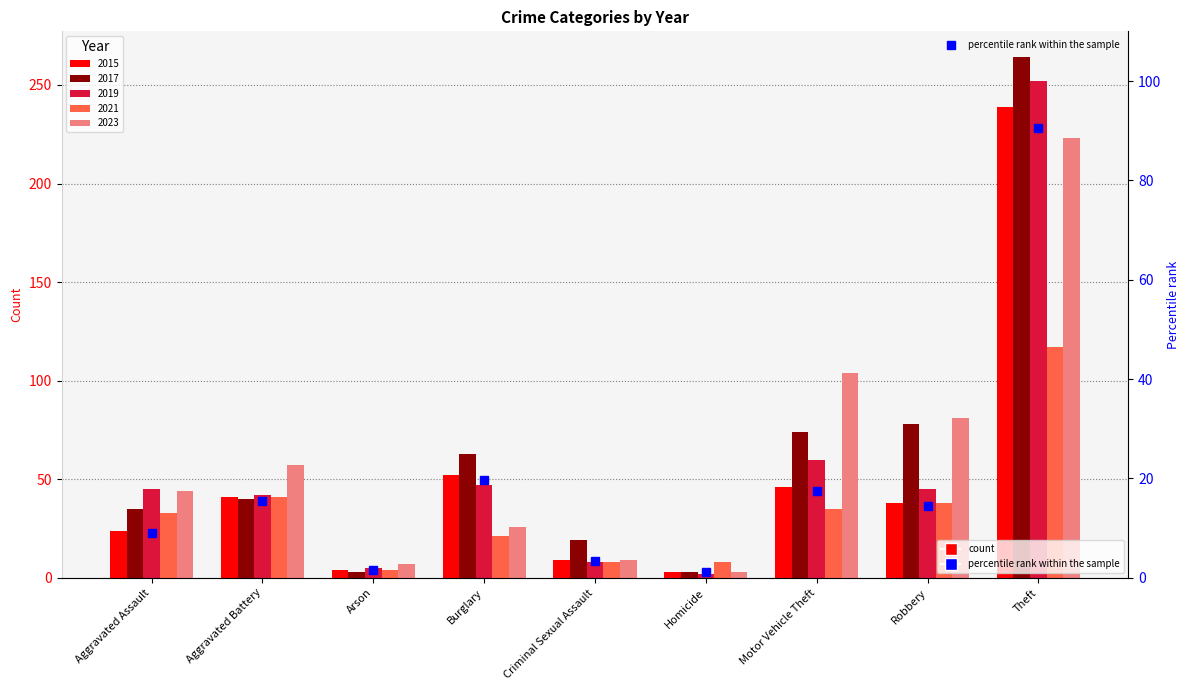

List the labels in order of value, largest first.

Theft, Burglary, Motor Vehicle Theft, Aggravated Battery, Robbery, Aggravated Assault, Criminal Sexual Assault, Arson, Homicide